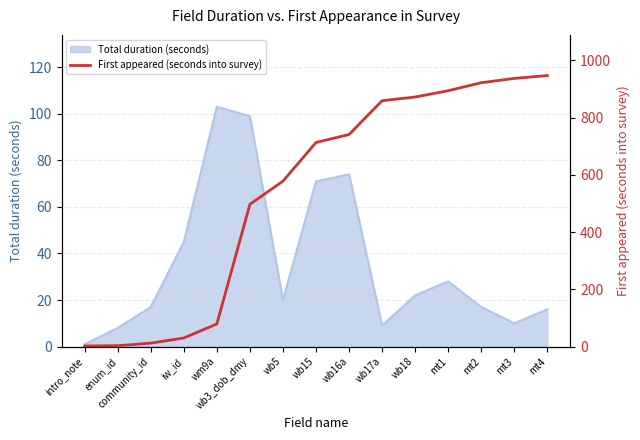

Which category has the highest value in the Total duration (seconds) series?

wm9a